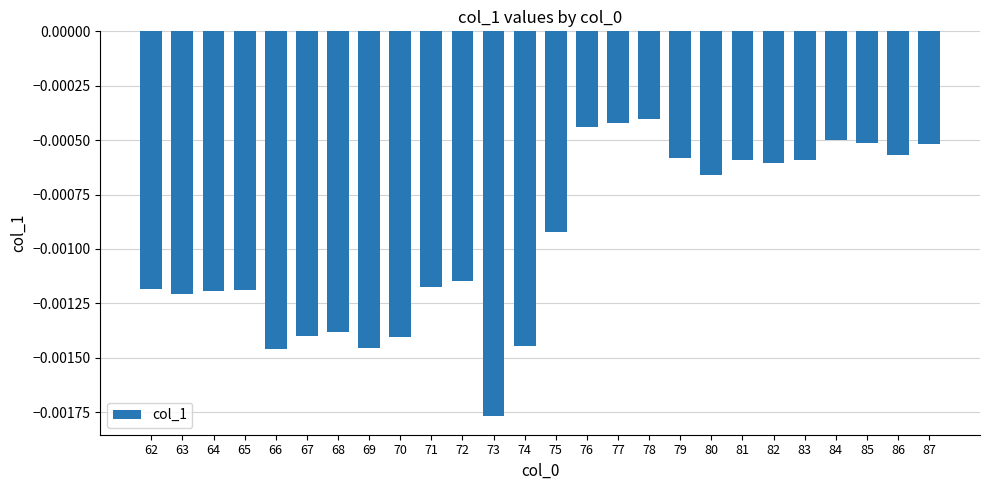

Which label corresponds to the smallest value in the chart?

73